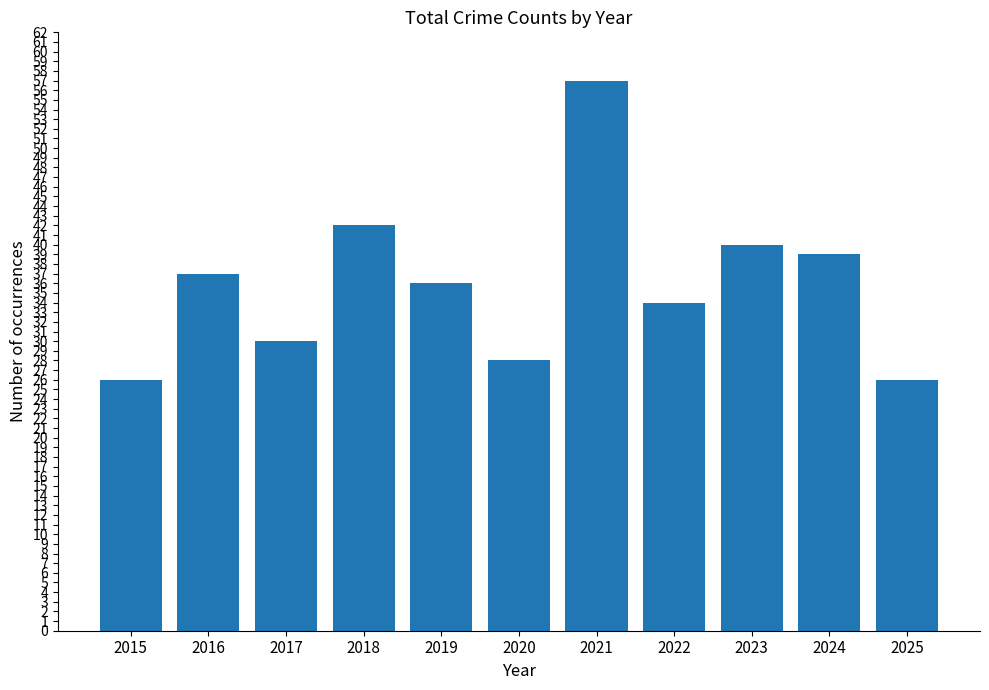

What is the sum of the values at 2017 and 2021?

87